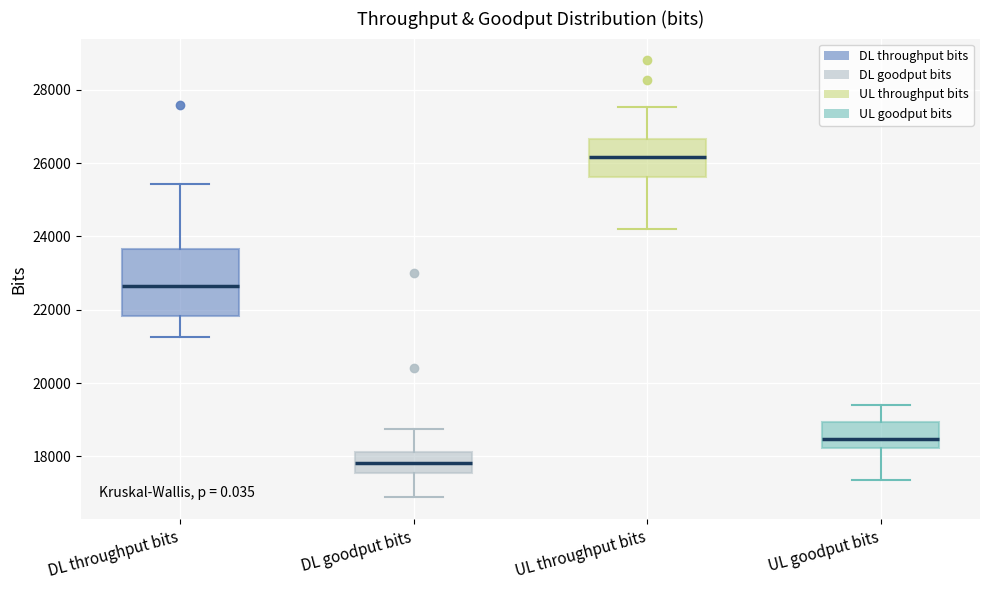

Reading left to right, read every box against the y-axis: the position of its median line, the range the box covers, and the ends of its whiskers. The values are not printed on the chart, so give them approximately, as read against the axis.

DL throughput bits: median 22600, box 21800 to 23600, whiskers 21200 to 25400
DL goodput bits: median 17800, box 17600 to 18200, whiskers 16800 to 18800
UL throughput bits: median 26200, box 25600 to 26600, whiskers 24200 to 27600
UL goodput bits: median 18400, box 18200 to 19000, whiskers 17400 to 19400